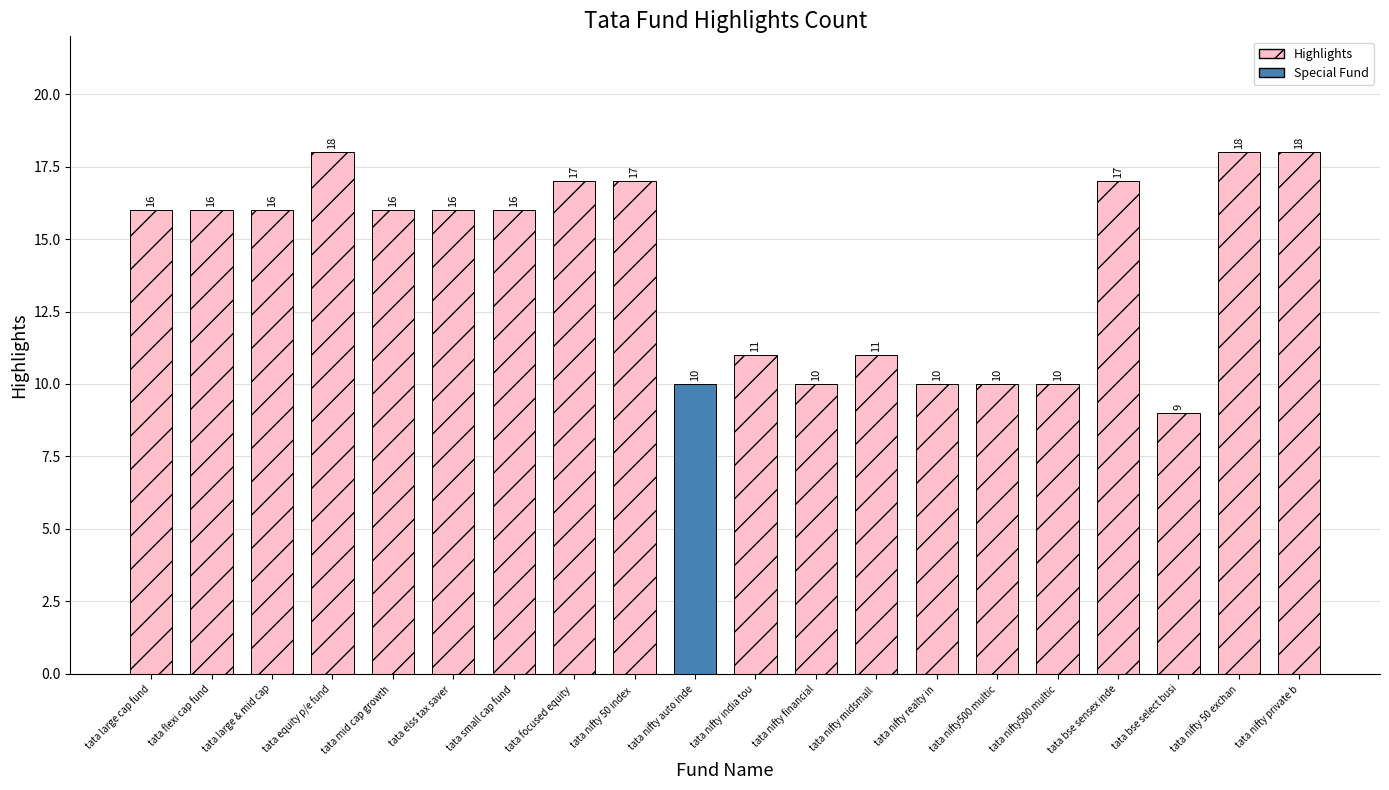

How many series are shown in this chart?

1